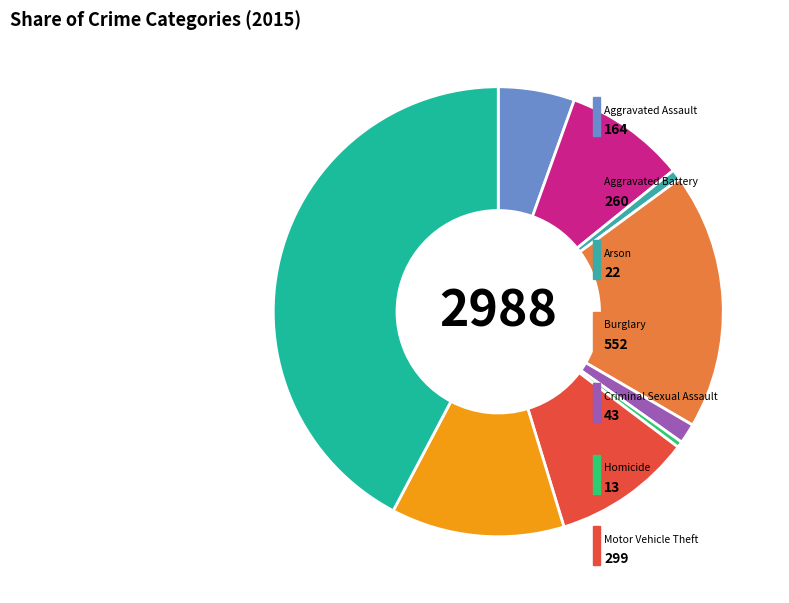

How many slices are in this pie chart?

9